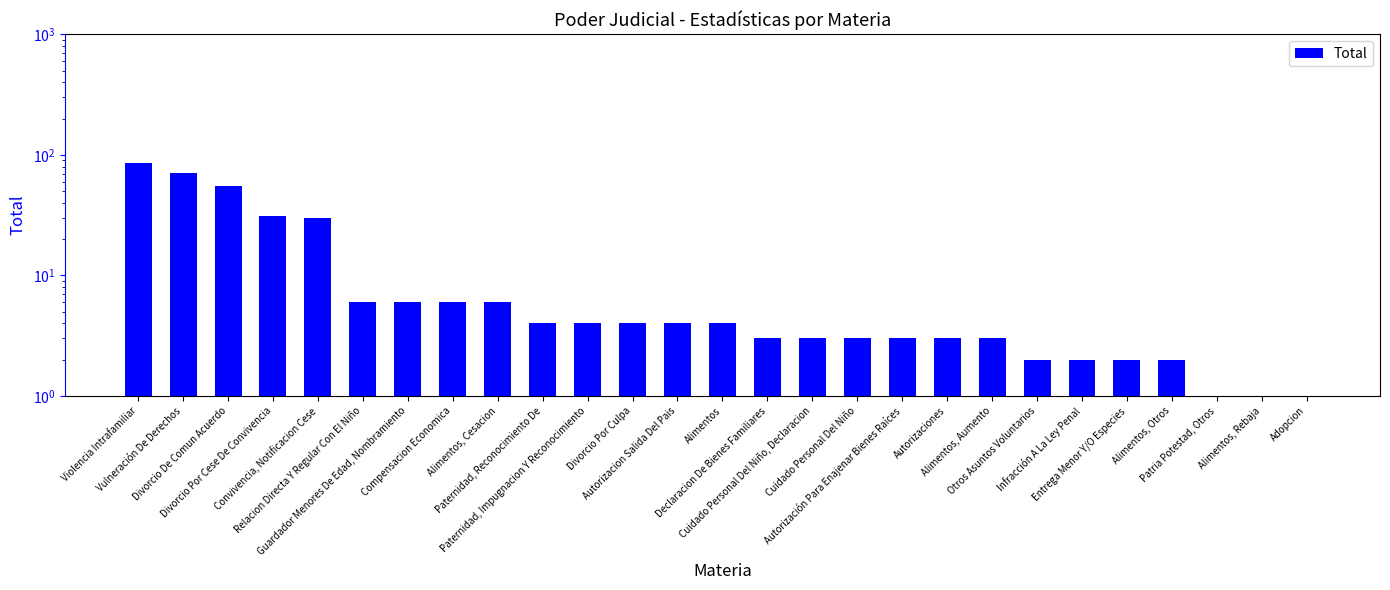

What is the ratio of the value at Divorcio Por Culpa to the value at Alimentos, Rebaja?

4.0